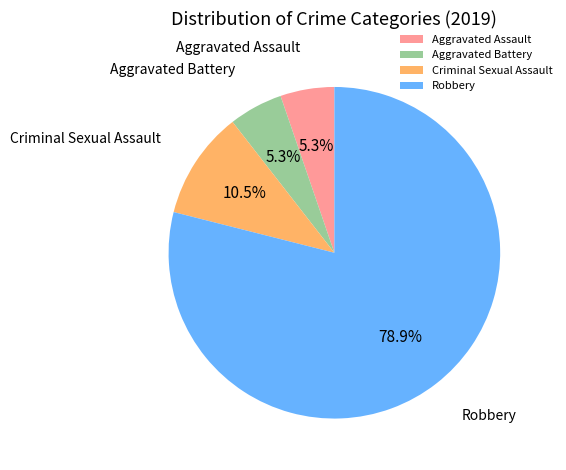

Which slice is the largest?

Robbery